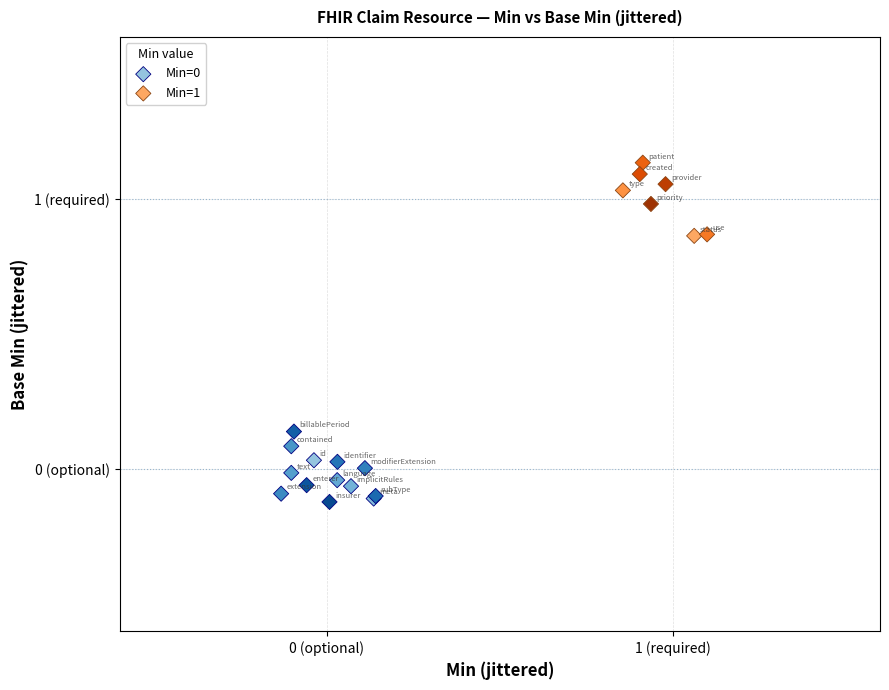

Which series contains the highest Y value?

Min=1